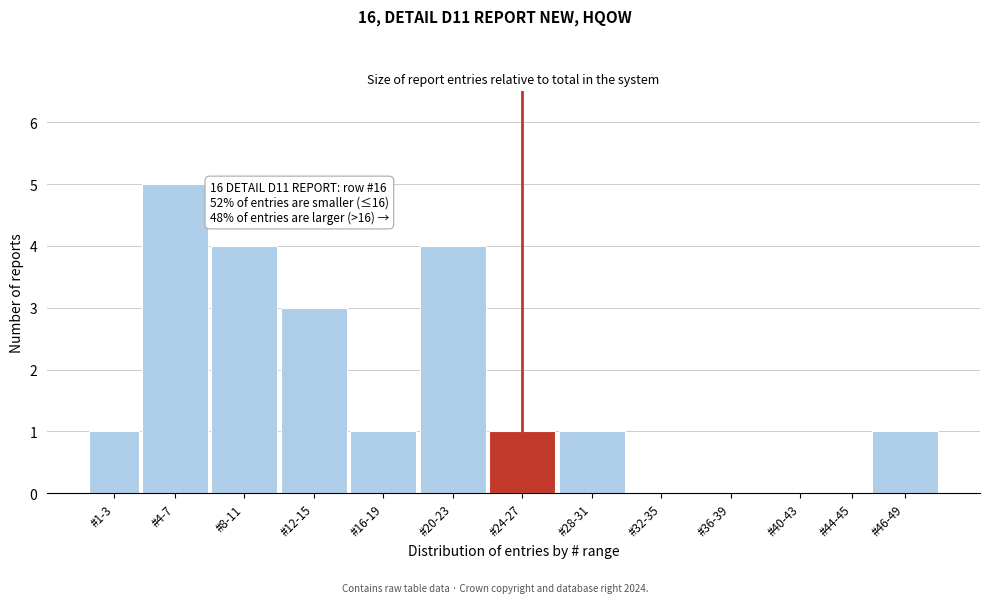

Reading left to right, list all the values displayed in this chart.

#1-3=1	#4-7=5	#8-11=4	#12-15=3	#16-19=1	#20-23=4	#24-27=1	#28-31=1	#32-35=0	#36-39=0	#40-43=0	#44-45=0	#46-49=1